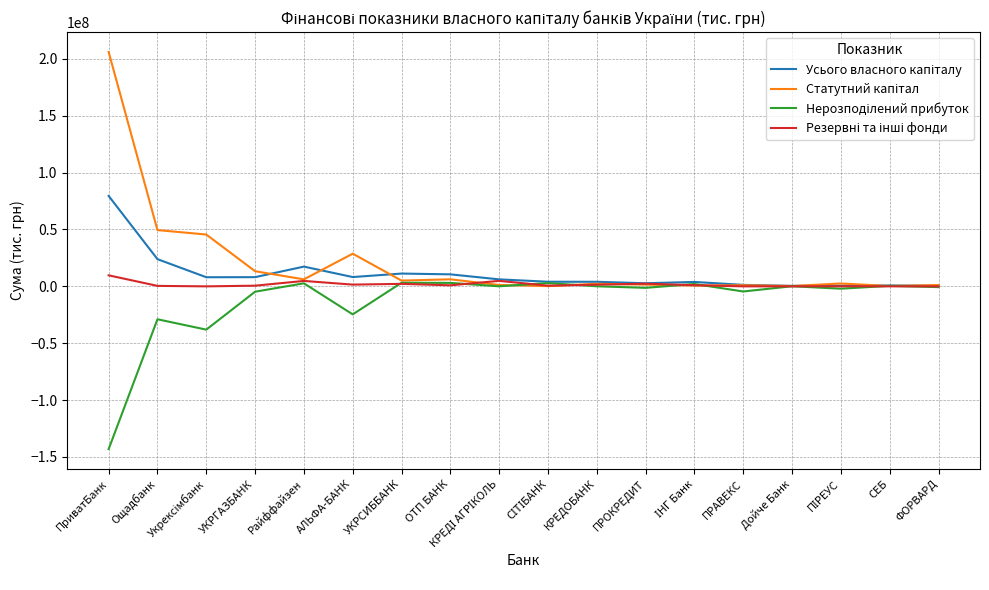

What is the maximum value shown in the chart?

206059744.0